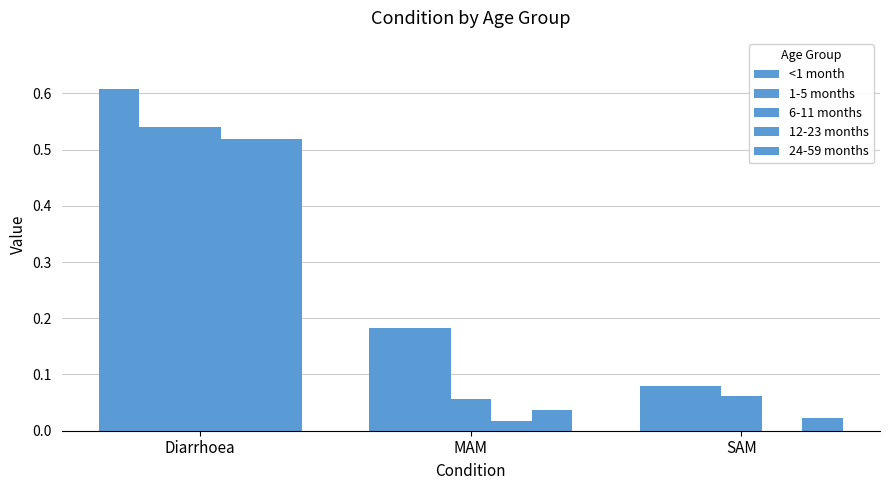

At how many categories does at least one series exceed 0?

3